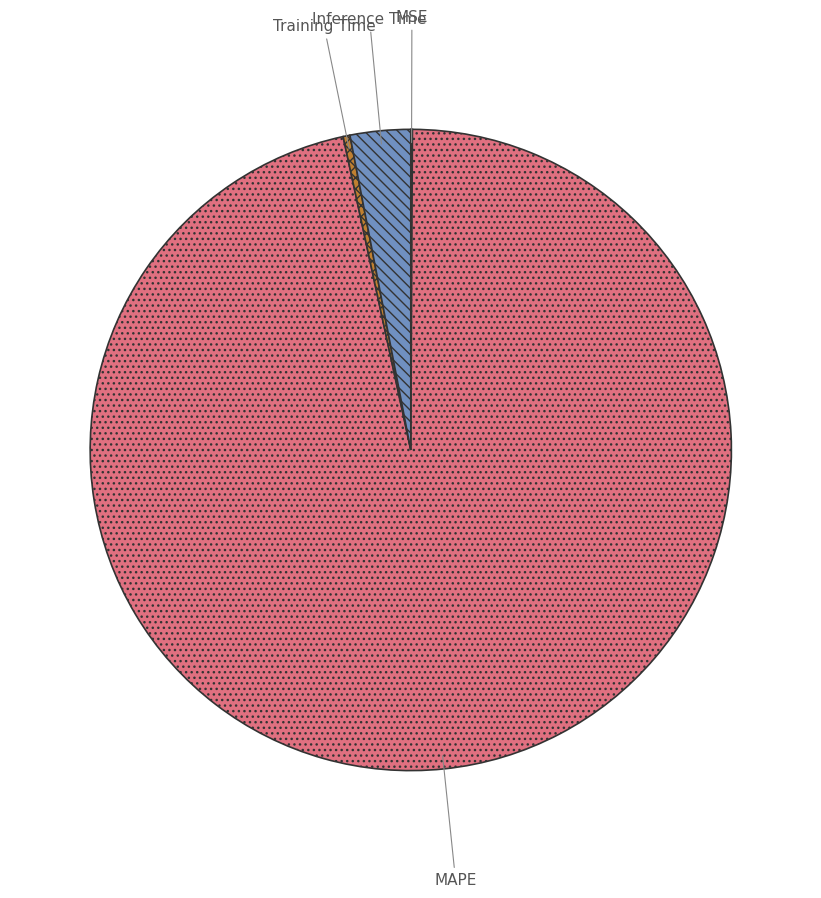

Which category has the biggest portion of the pie?

MAPE